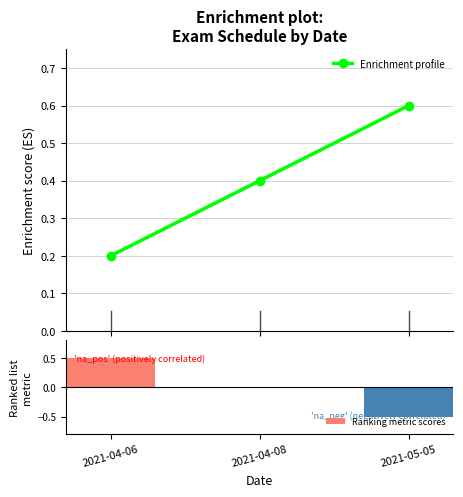

Which category has the highest value in the Ranking metric scores series?

2021-04-06